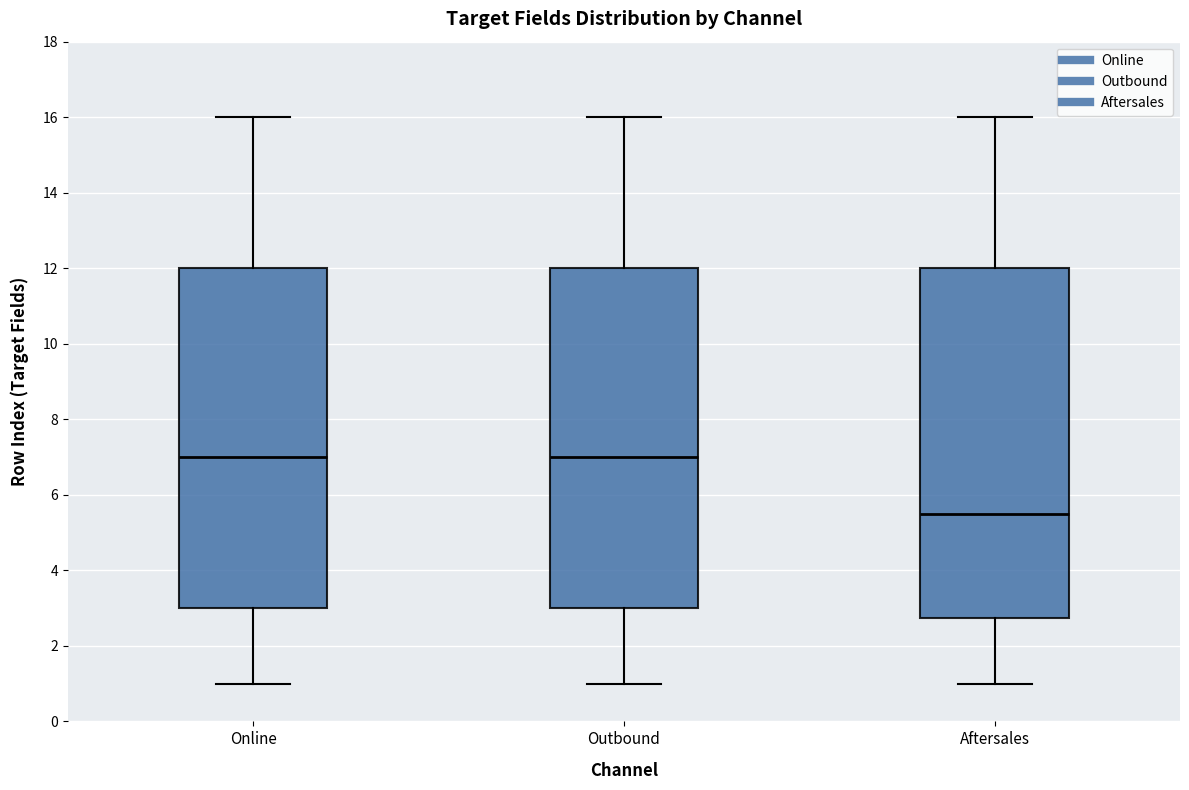

Comparing the boxes themselves (not the whiskers), which one is the tallest?

Aftersales